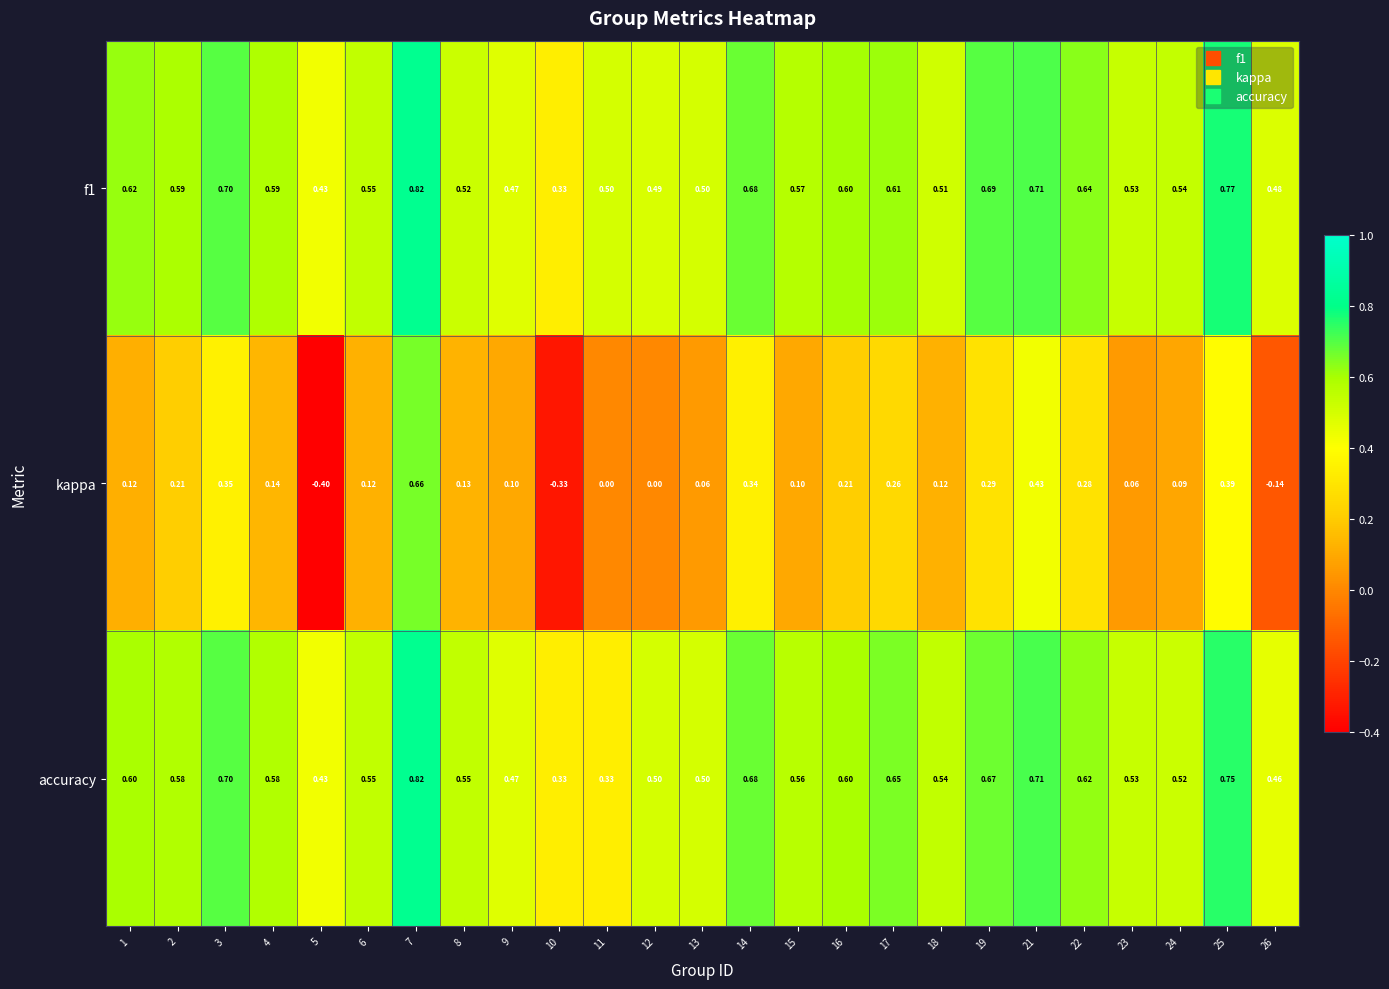

Which series has the largest range (max minus min)?

kappa